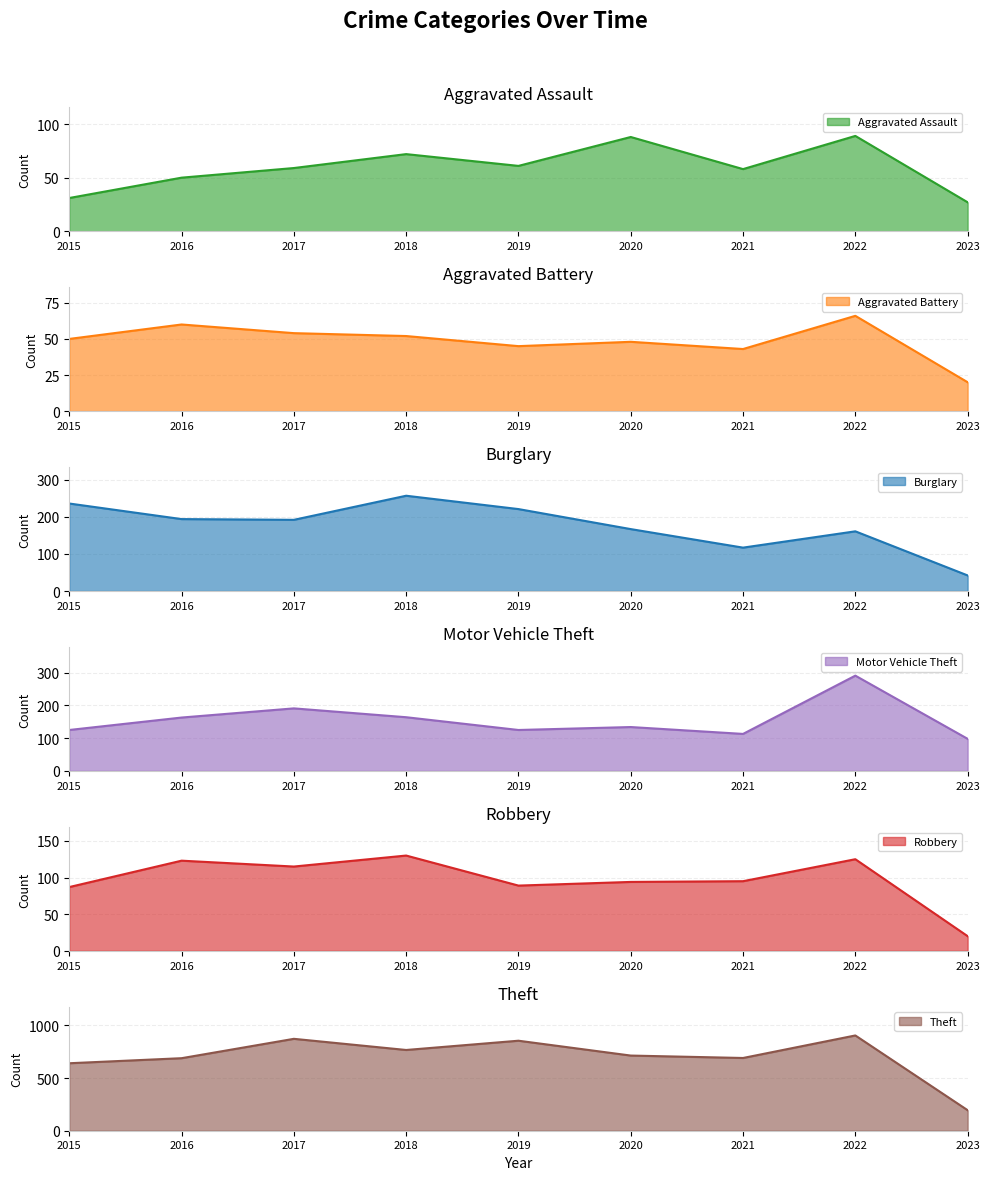

At which category does Burglary reach its first local peak?

2018